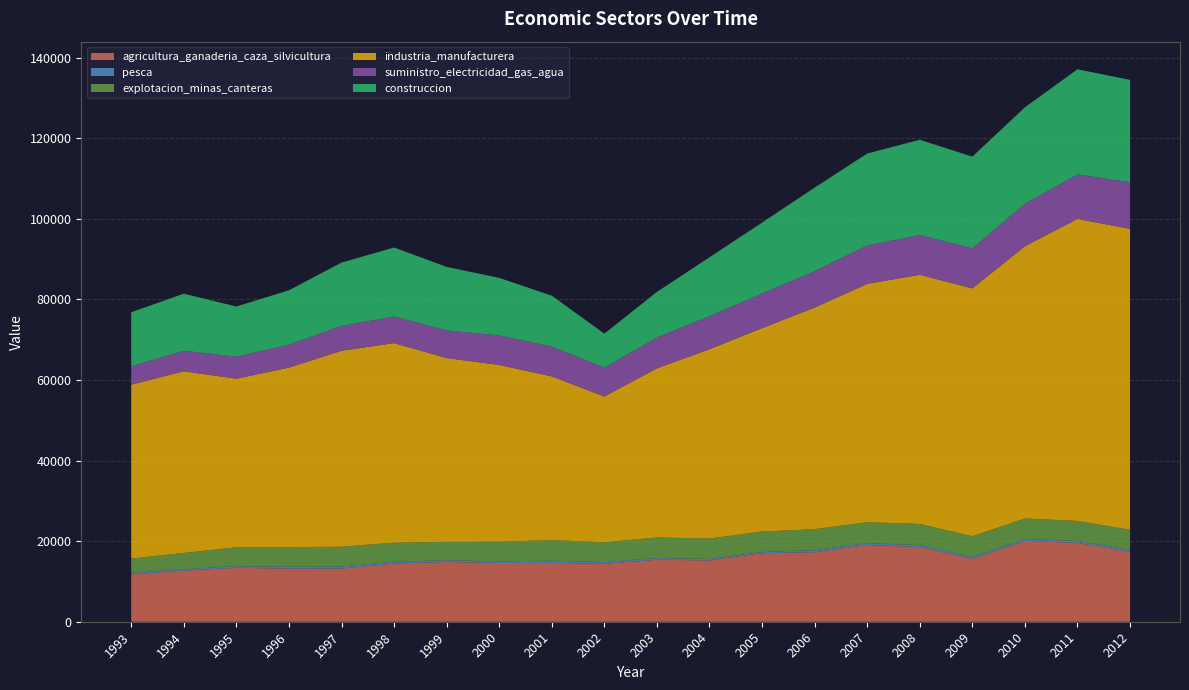

Reading right to left, list all the values displayed in this chart.

agricultura_ganaderia_caza_silvicultura: 2012=17342.1	2011=19557.4	2010=20046.0	2009=15601.4	2008=18523.0	2007=19037.1	2006=17264.8	2005=17004.9	2004=15223.5	2003=15381.8	2002=14369.7	2001=14612.3	2000=14567.0	1999=14824.4	1998=14444.7	1997=13194.7	1996=13167.2	1995=13380.0	1994=12652.8	1993=11736.9
pesca: 2012=502.4	2011=511.3	2010=472.5	2009=426.6	2008=484.3	2007=465.0	2006=496.7	2005=303.7	2004=354.3	2003=437.8	2002=432.7	2001=536.1	2000=423.7	1999=434.1	1998=446.2	1997=500.5	1996=465.2	1995=411.0	1994=403.8	1993=411.9
explotacion_minas_canteras: 2012=4980.1	2011=4933.2	2010=5113.2	2009=5193.5	2008=5249.7	2007=5194.5	2006=5218.6	2005=5068.1	2004=5077.5	2003=5099.0	2002=4916.0	2001=5107.1	2000=4879.6	1999=4572.1	1998=4726.7	1997=4915.1	1996=4881.5	1995=4670.0	1994=4012.3	1993=3527.2
industria_manufacturera: 2012=74659.5	2011=74962.5	2010=67547.3	2009=61503.0	2008=61841.9	2007=59152.9	2006=54974.9	2005=50480.3	2004=46976.6	2003=41952.4	2002=36176.1	2001=40626.8	2000=43855.5	1999=45598.8	1998=49525.6	1997=48626.6	1996=44549.7	1995=41849.6	1994=45079.4	1993=43138.3
suministro_electricidad_gas_agua: 2012=11582.9	2011=11049.0	2010=10566.7	2009=9954.4	2008=9863.0	2007=9541.2	2006=9022.7	2005=8594.5	2004=8183.4	2003=7680.7	2002=7182.5	2001=7407.0	2000=7325.3	1999=6872.9	1998=6634.3	1997=6163.8	1996=5698.1	1995=5476.2	1994=5097.4	1993=4599.0
construccion: 2012=25395.9	2011=26084.8	2010=23915.4	2009=22743.6	2008=23641.2	2007=22806.4	2006=20750.9	2005=17605.3	2004=14622.7	2003=11300.1	2002=8409.6	2001=12627.1	2000=14284.2	1999=15751.9	1998=17094.7	1997=15728.6	1996=13491.5	1995=12441.1	1994=14163.9	1993=13392.9